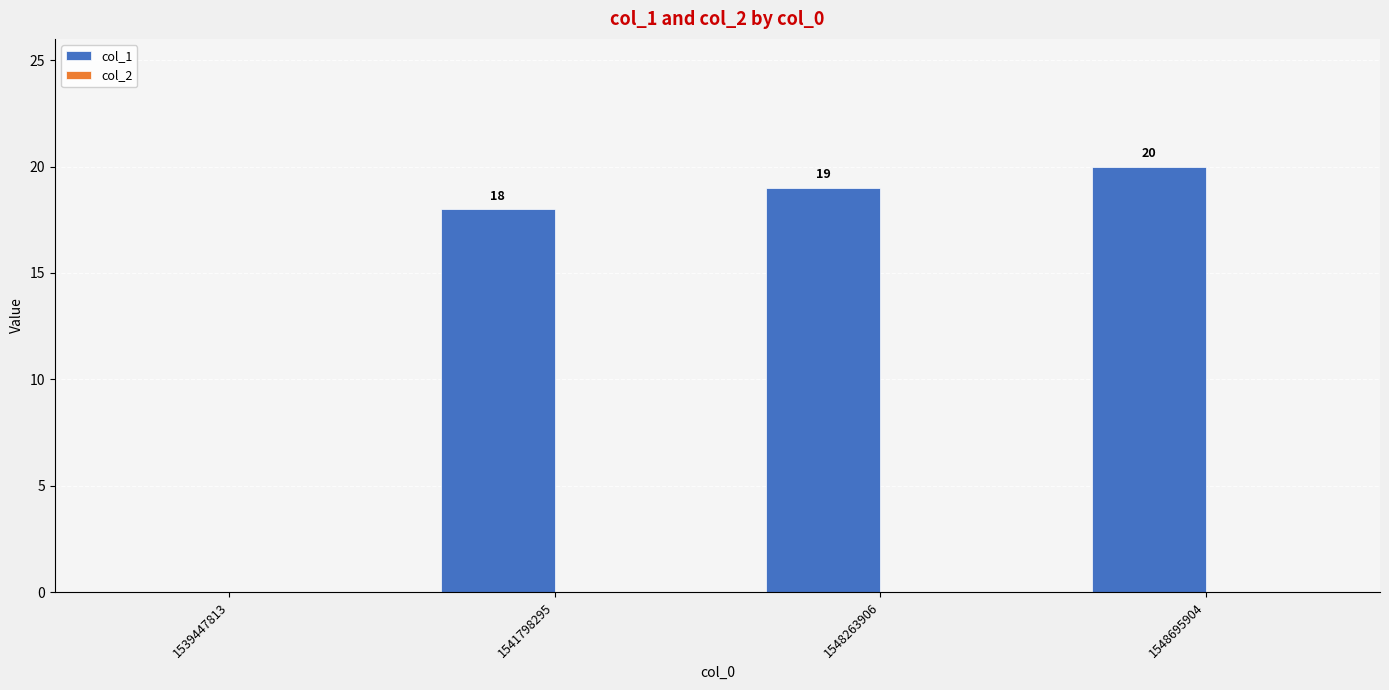

The chart shows a value of 18 at 1541798295. True or false?

True